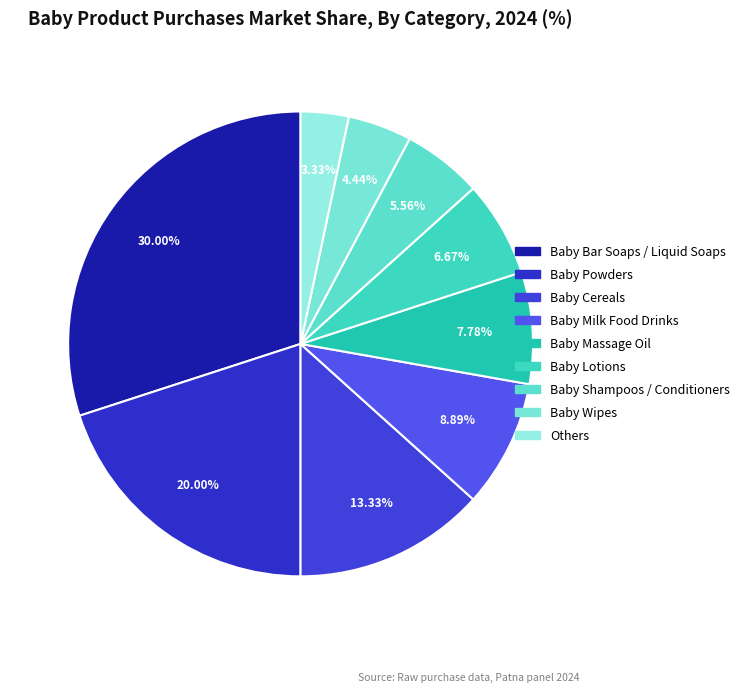

To the nearest percent, what is the average slice percentage?

11%